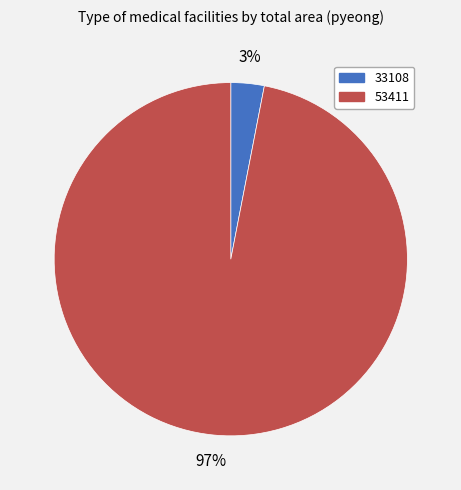

The 33108 slice represents 3% of the pie. True or false?

True